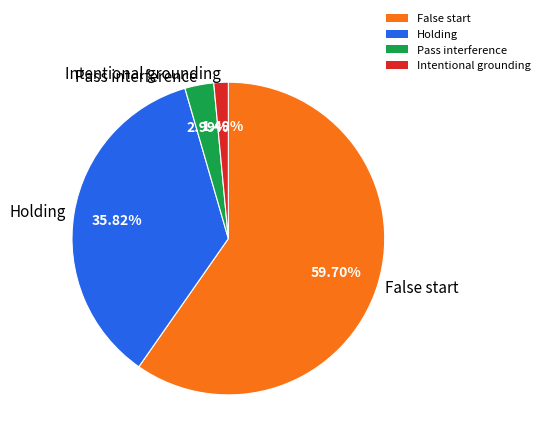

To the nearest percent, what is the difference between the largest and smallest slice percentages?

58%